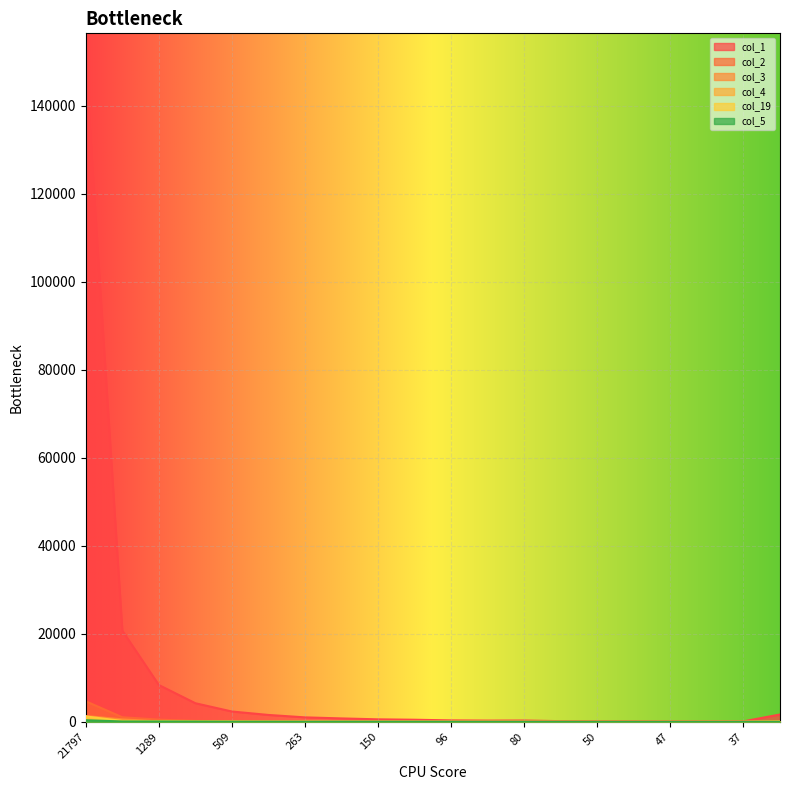

Which series has the largest range (max minus min)?

col_1